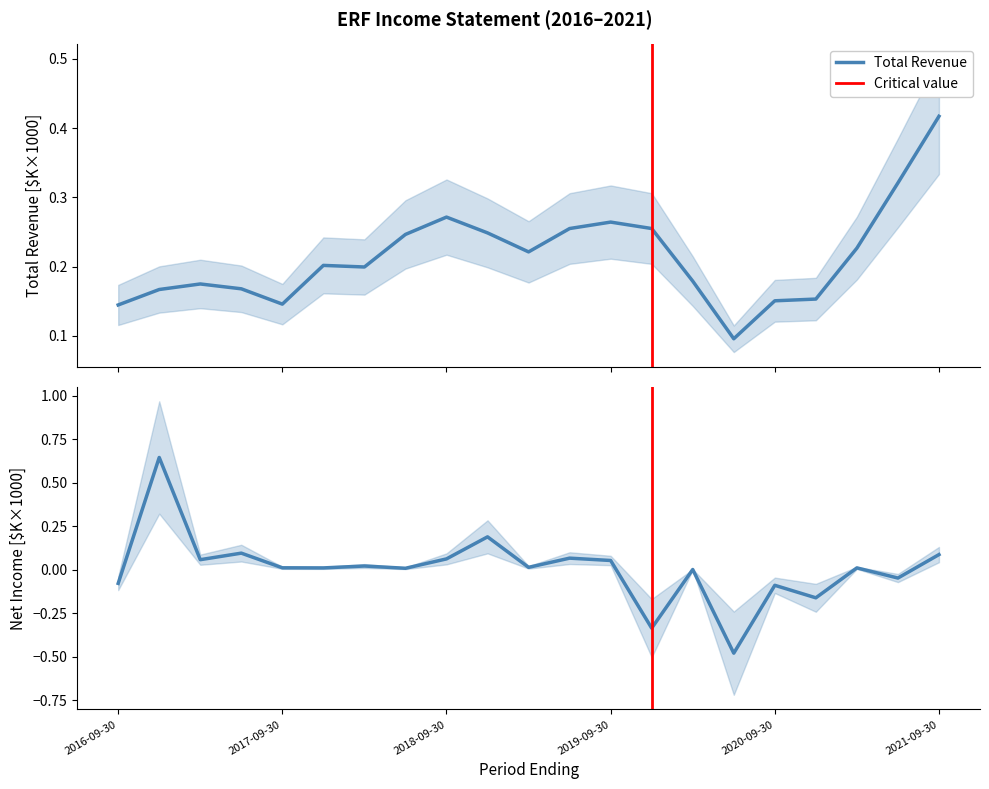

Rank the series by their maximum value, from highest to lowest.

Net Income, Total Revenue